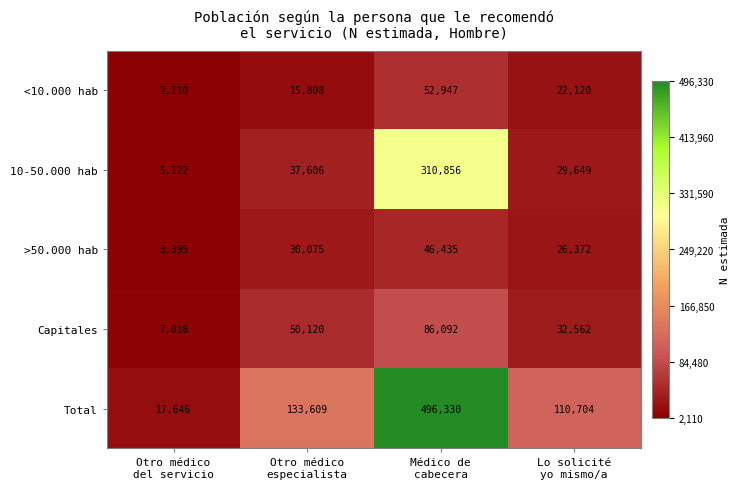

Rank the series by their maximum value, from highest to lowest.

Total, 10-50.000 hab, Capitales, <10.000 hab, >50.000 hab